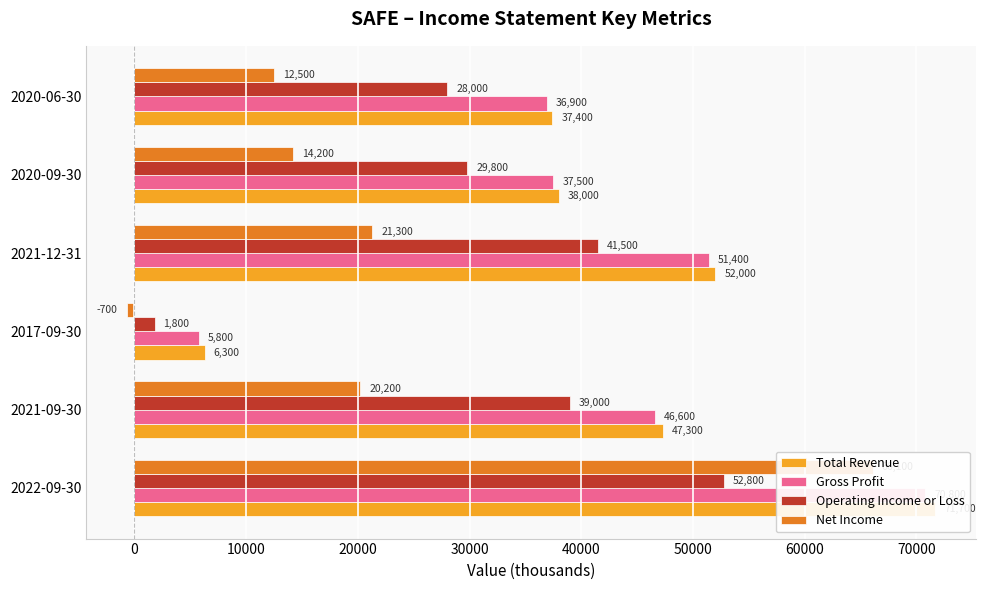

What are all the series names shown in the legend?

Total Revenue, Gross Profit, Operating Income or Loss, Net Income